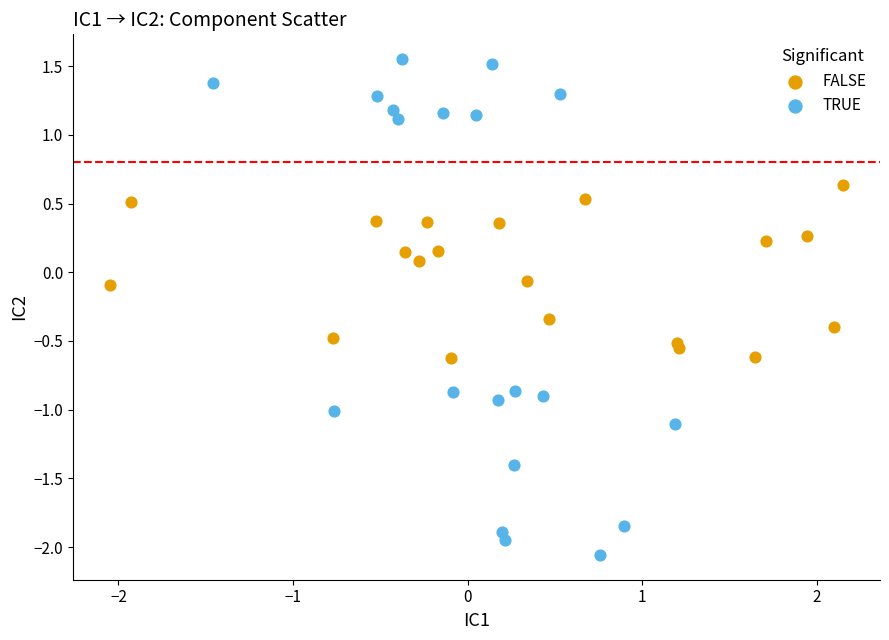

Which series has the largest Y range (max minus min)?

TRUE